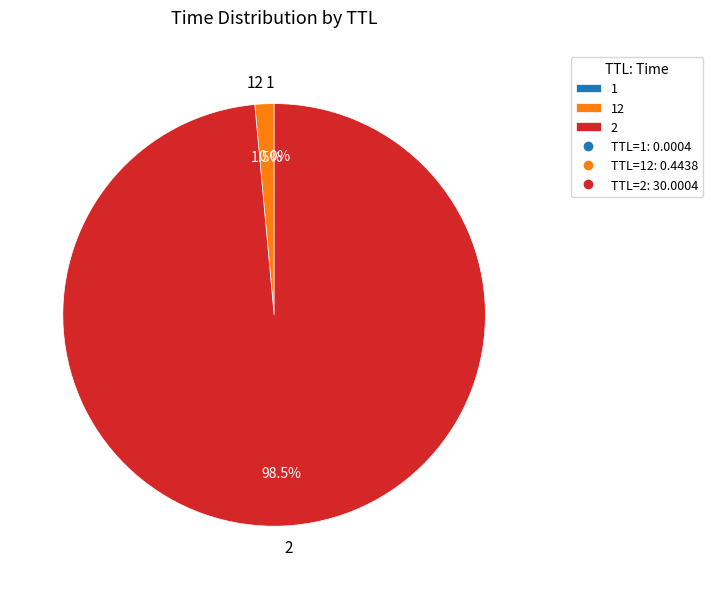

What is the majority slice?

2